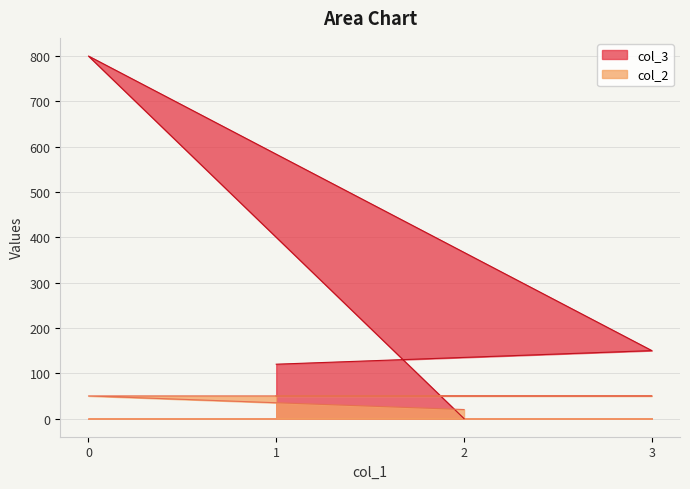

The col_3 series shows 420 at 0. True or false?

False